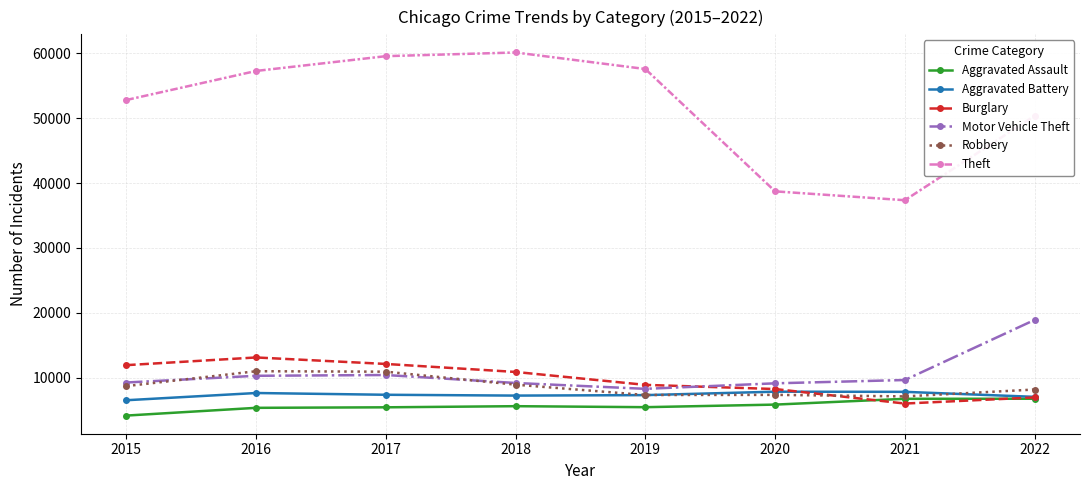

Is the value of Motor Vehicle Theft at 2022 greater than the value of Aggravated Assault at 2018?

Yes